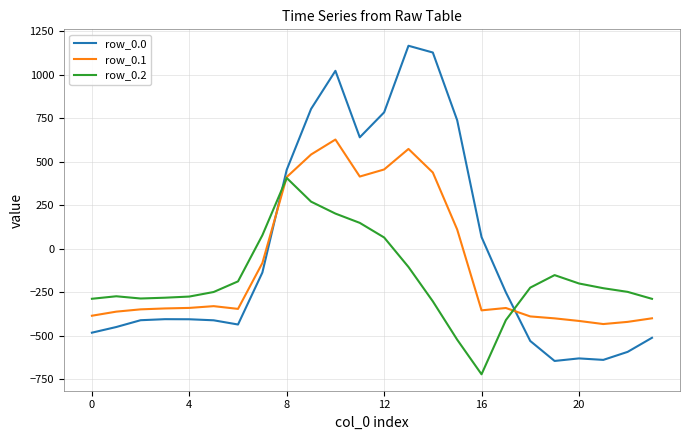

What is the greatest value displayed?

1167.2